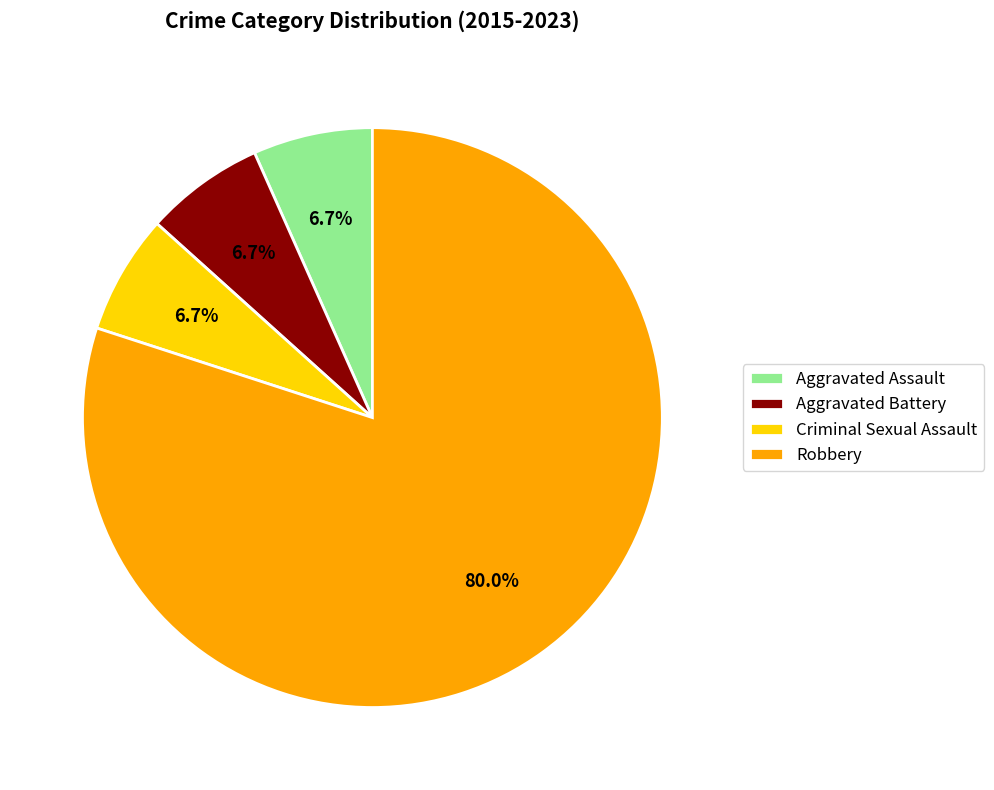

Is there a majority slice in this chart?

Yes